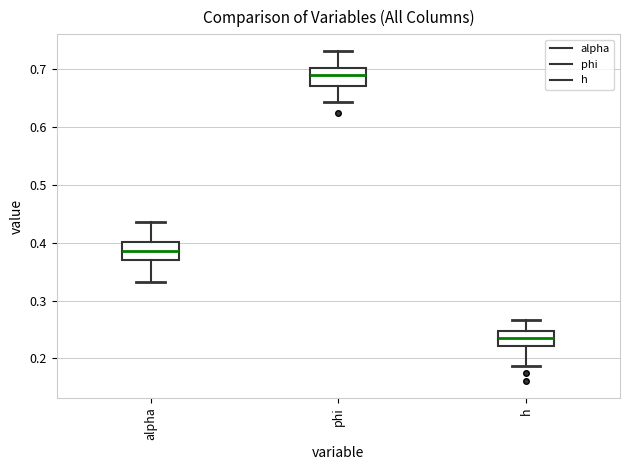

Which box's median line is the highest?

phi